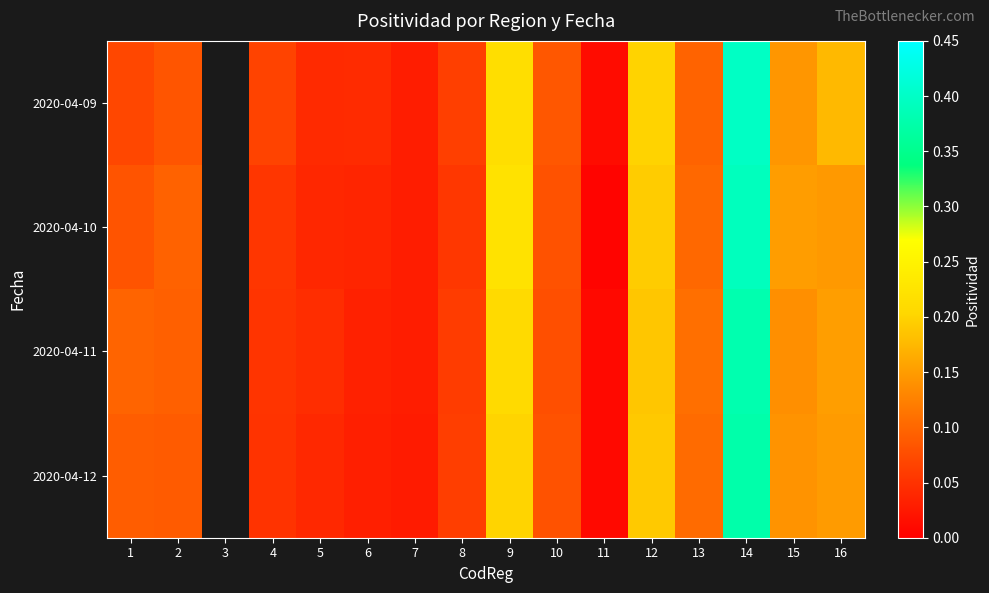

What is the difference between the maximum and minimum values in the 2020-04-12 series?

0.4